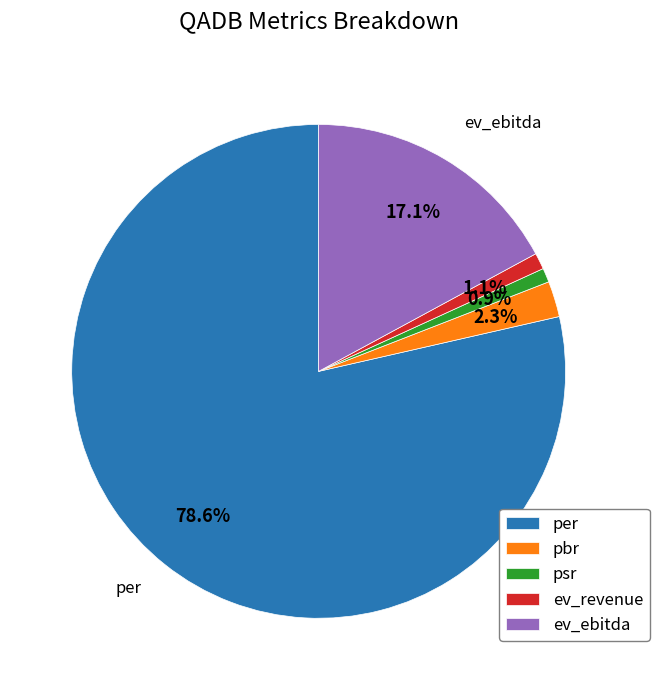

Which category has the biggest portion of the pie?

per